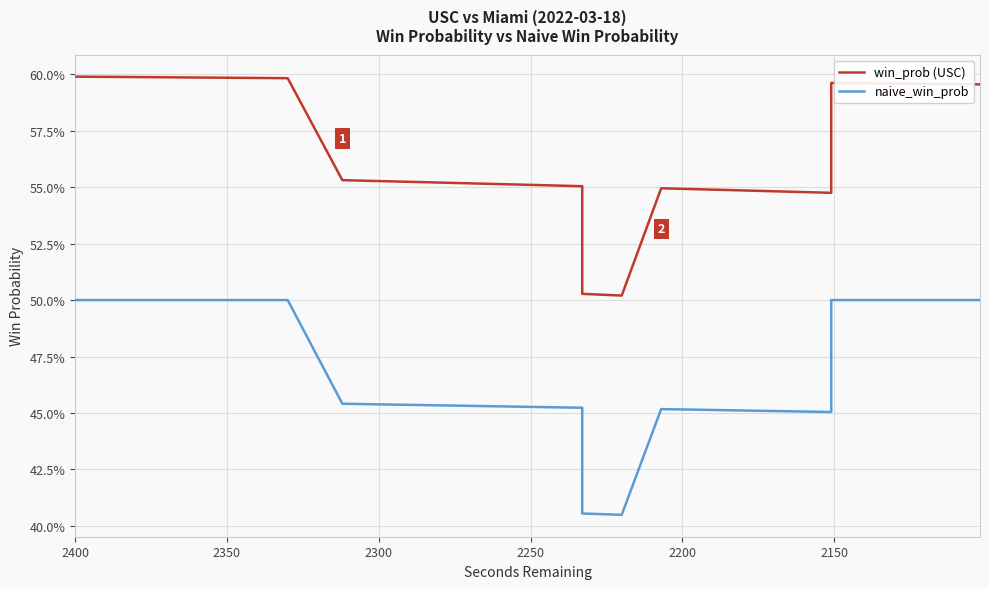

Reading left to right, transcribe all the data shown in this chart.

win_prob (USC): 0.6	0.6	0.6	0.6	0.6	0.6	0.6	0.6	0.6	0.6	0.6	0.6	0.6	0.6	0.6	0.6	0.6	0.6	0.6	0.6	0.6	0.6	0.6	0.5	0.5	0.5	0.5	0.5	0.5	0.5	0.5	0.5	0.5	0.5	0.6	0.6	0.6	0.6	0.6	0.6
naive_win_prob: 0.5	0.5	0.5	0.5	0.5	0.5	0.5	0.5	0.5	0.5	0.5	0.5	0.5	0.5	0.5	0.5	0.5	0.5	0.5	0.5	0.5	0.5	0.5	0.4	0.4	0.4	0.5	0.5	0.5	0.5	0.5	0.5	0.5	0.5	0.5	0.5	0.5	0.5	0.5	0.5